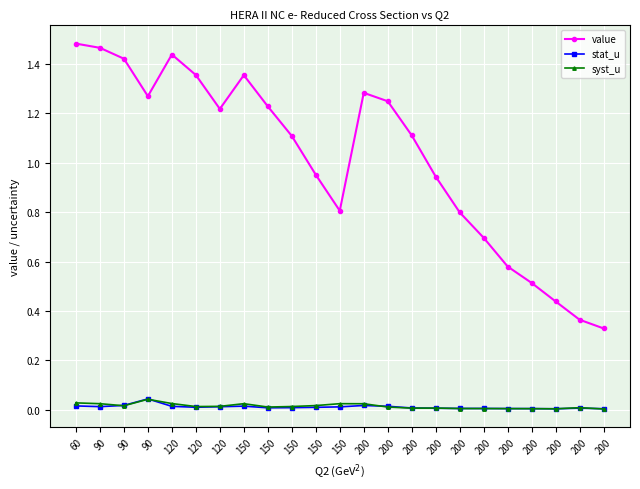

True or false: value has a value of 1.0 at 90.

False